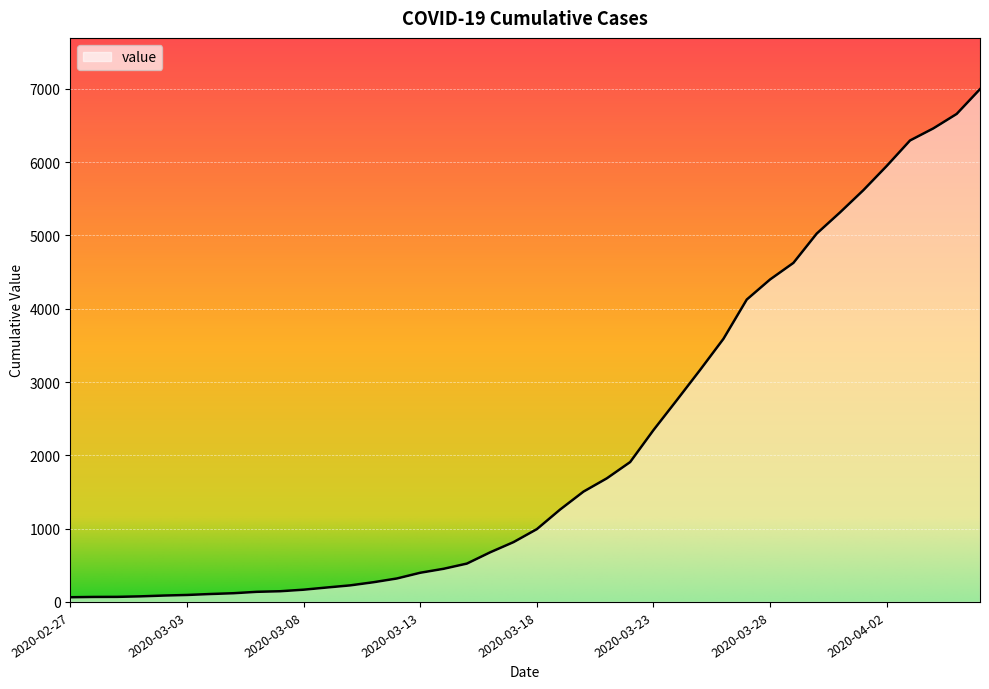

What is the difference between the maximum and minimum values?

6931